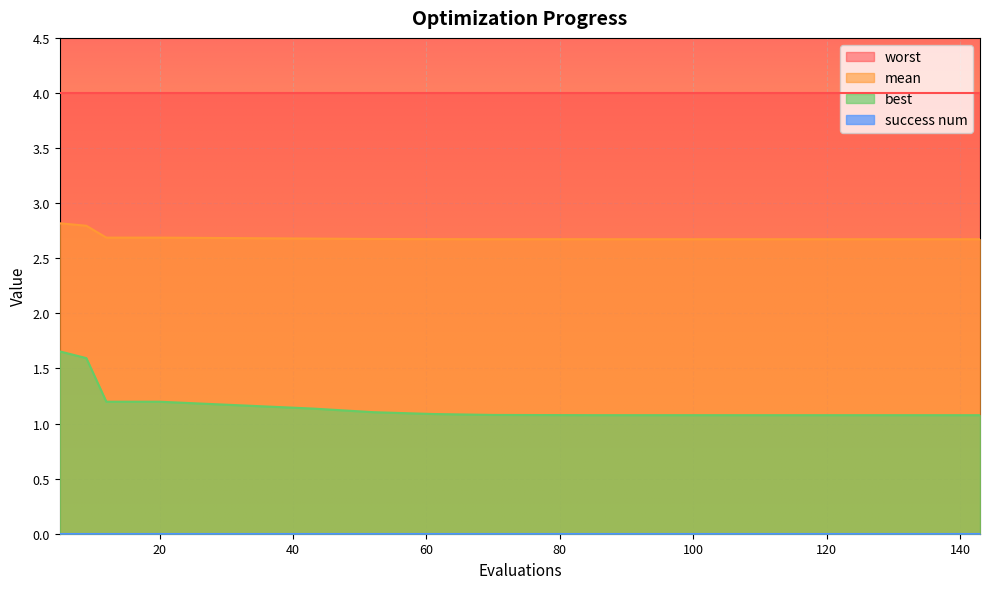

What is the minimum value for best?

1.1